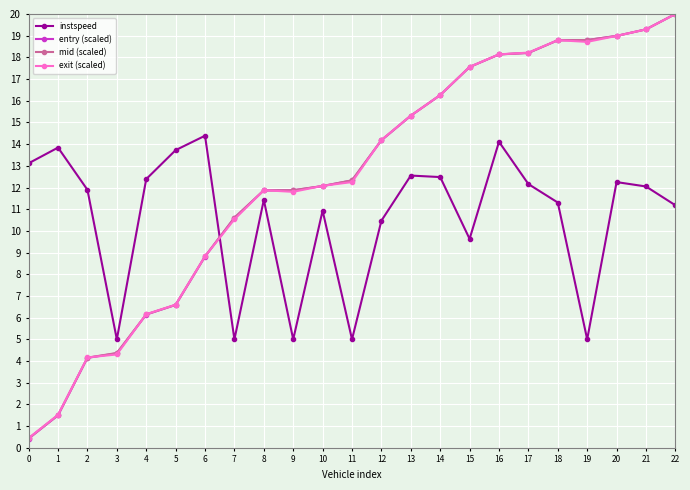

Where do mid (scaled) and exit (scaled) first cross each other?

2 and 3